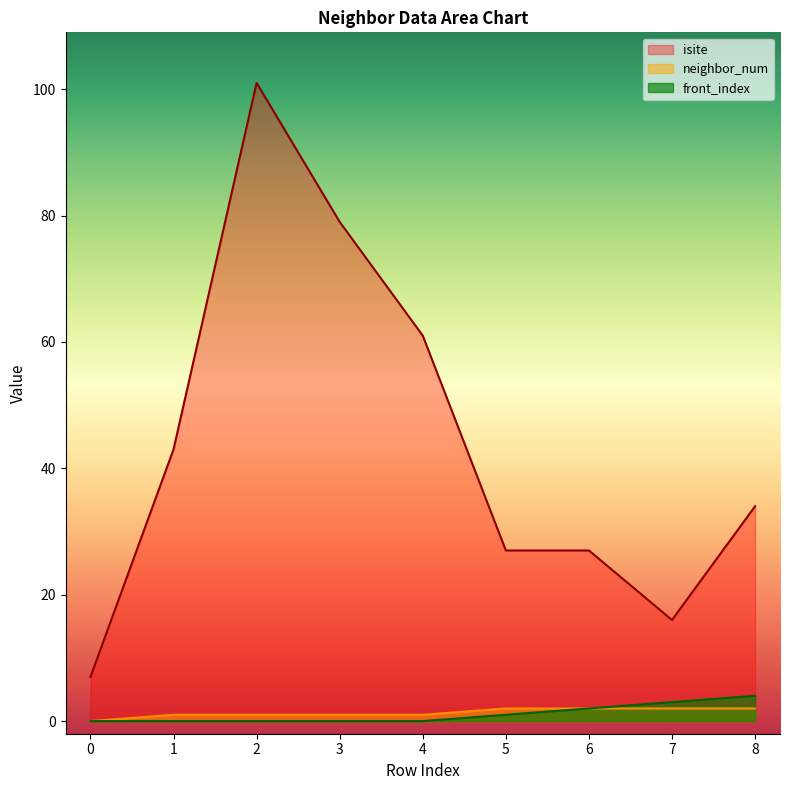

Does the chart display data point markers on the line(s)?

No